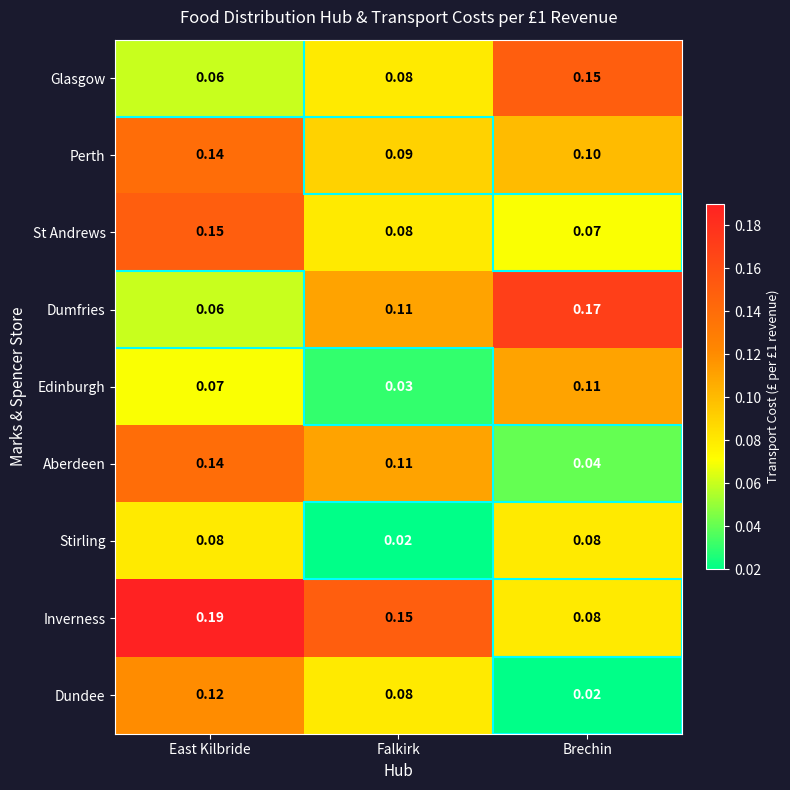

At how many categories does at least one series exceed 0?

3